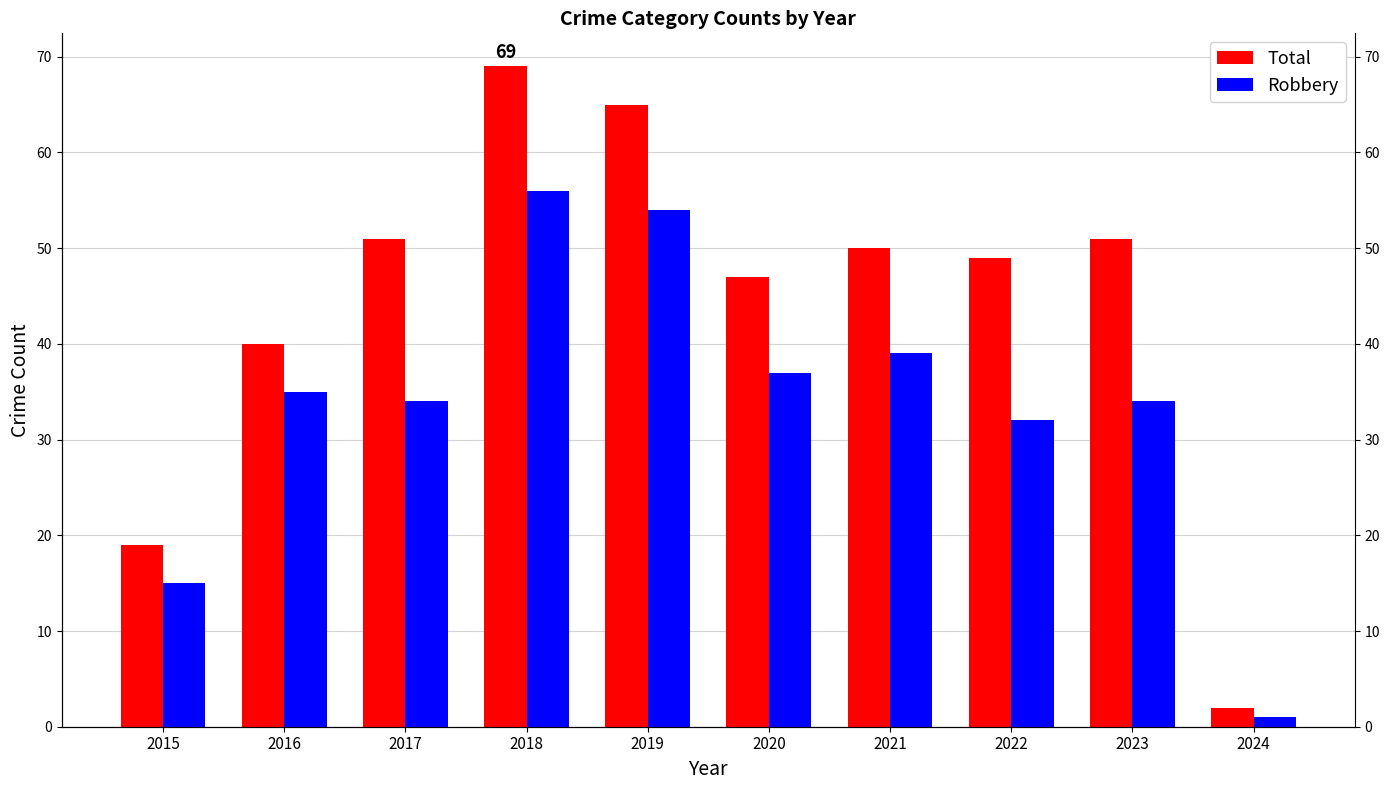

Which series has the widest spread of values?

Total